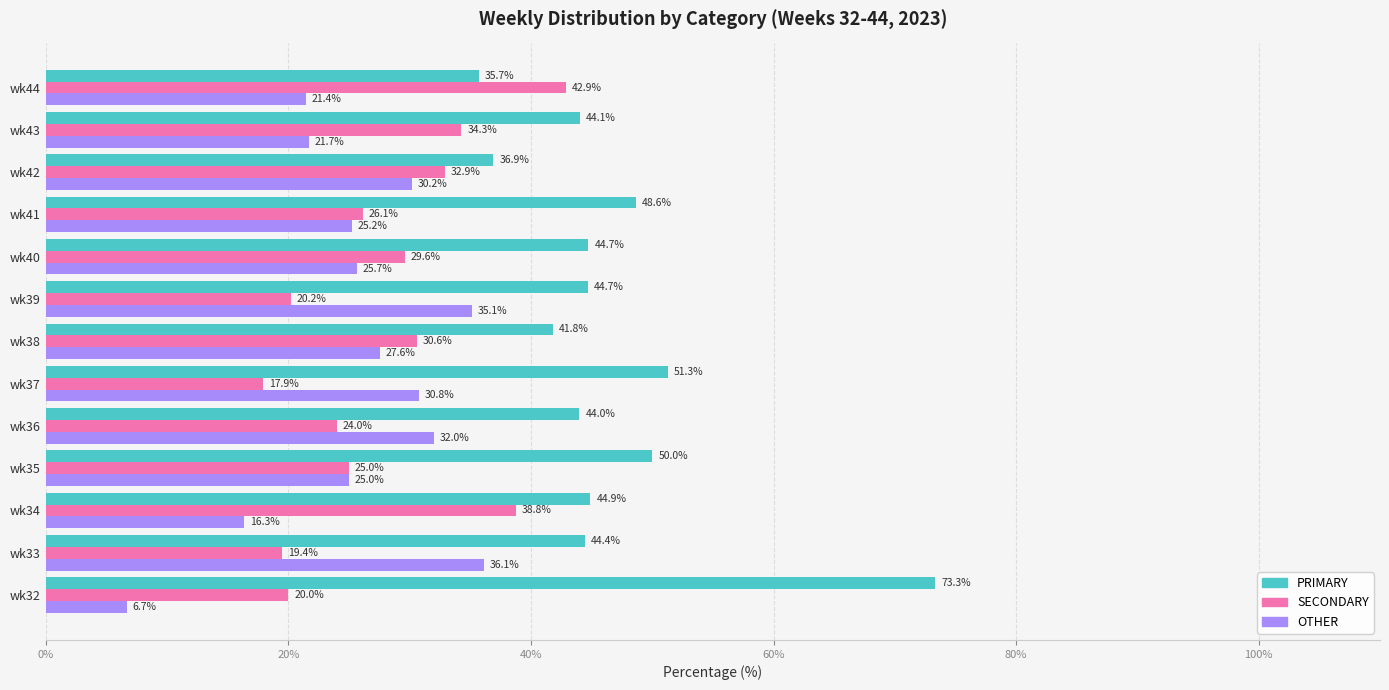

Between wk35 and wk42, which series saw the biggest shift?

PRIMARY